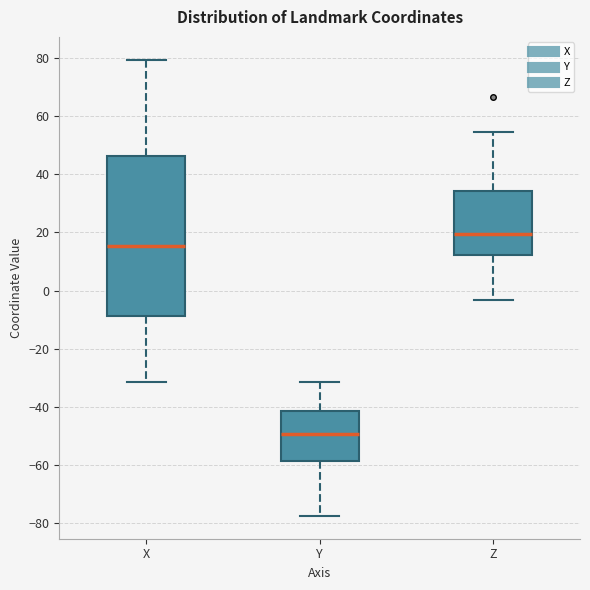

Where is the lower edge of the box for Z on the y-axis? The values are not printed on the chart, so give them approximately, as read against the axis.

12